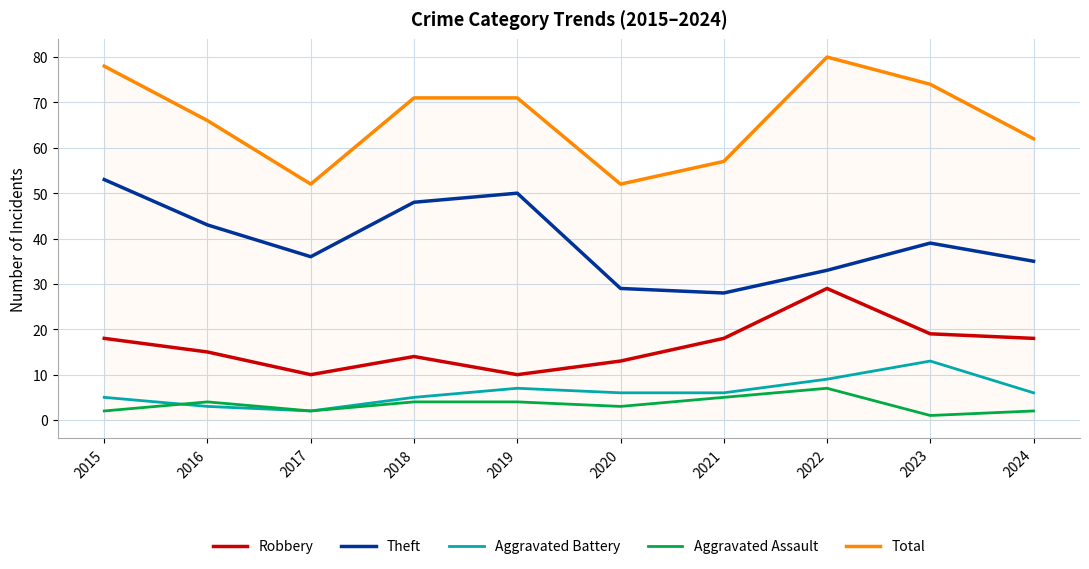

What is the approximate value of Aggravated Battery at 2024, to the nearest 5?

5